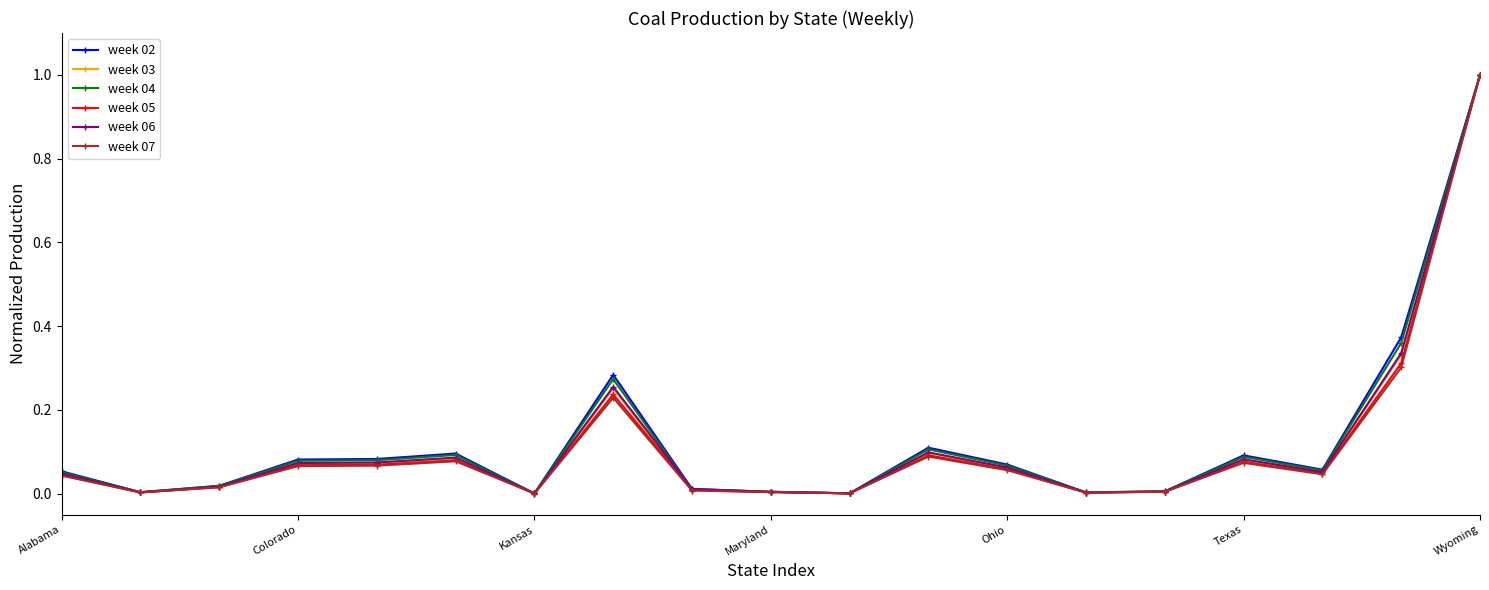

Which series has the largest range (max minus min)?

week 07